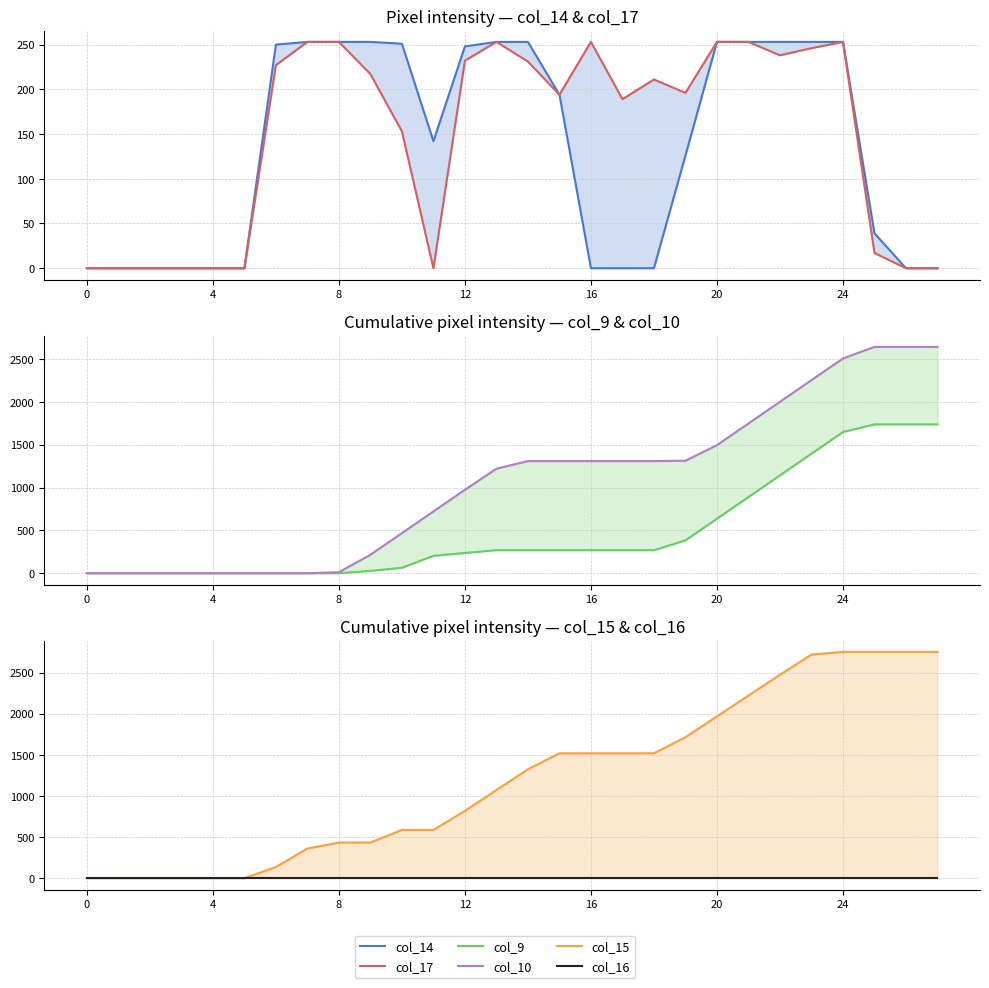

The value of col_9 at 4 is 0. True or false?

True